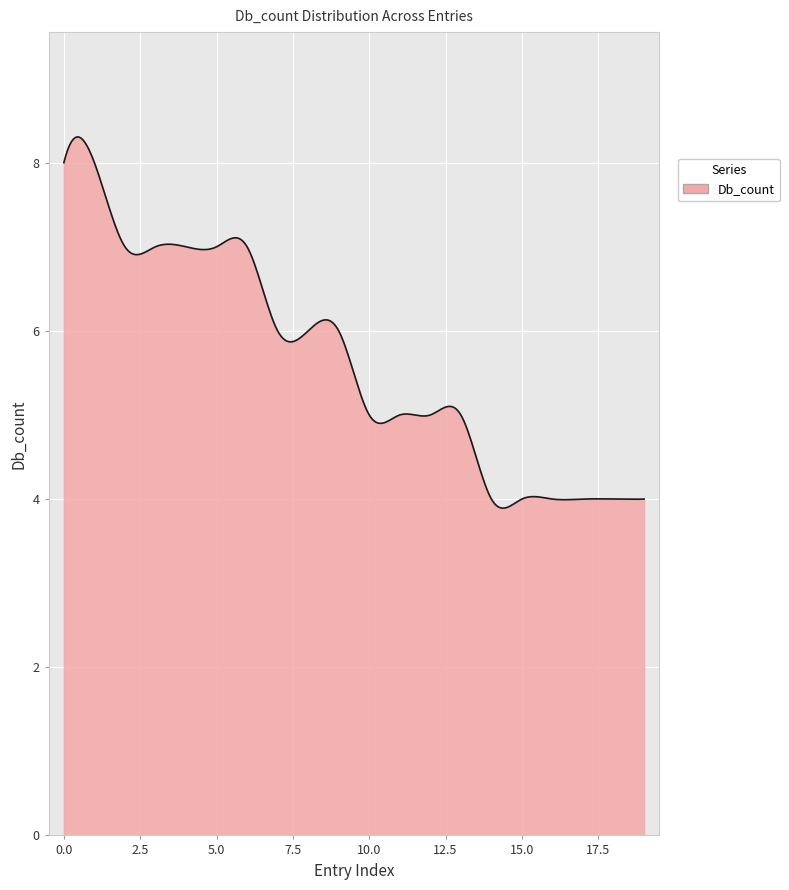

What is the difference between the maximum and minimum values?

4.4